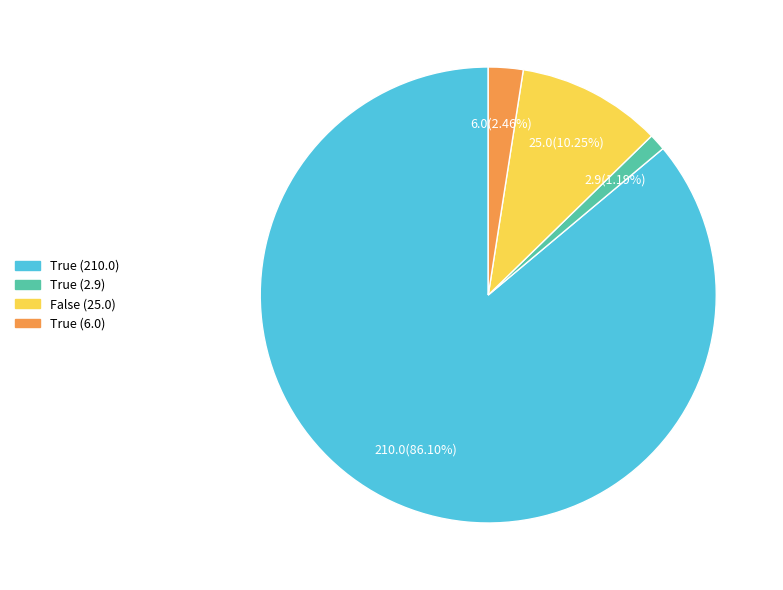

What is the ratio of the value at True (2.9) to the value at True (6.0)?

0.5